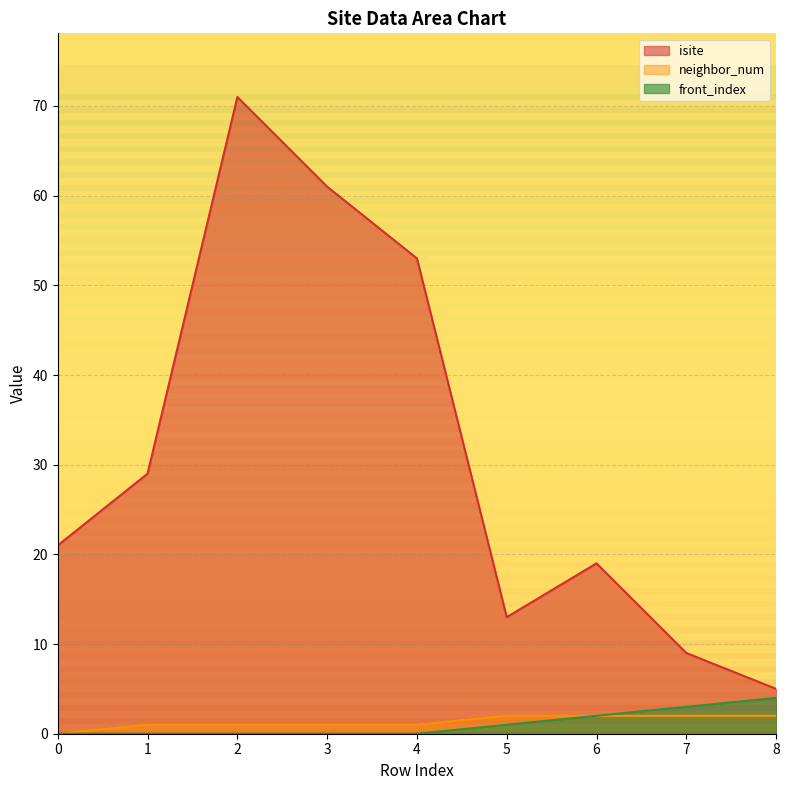

How many lines are shown in the chart?

3